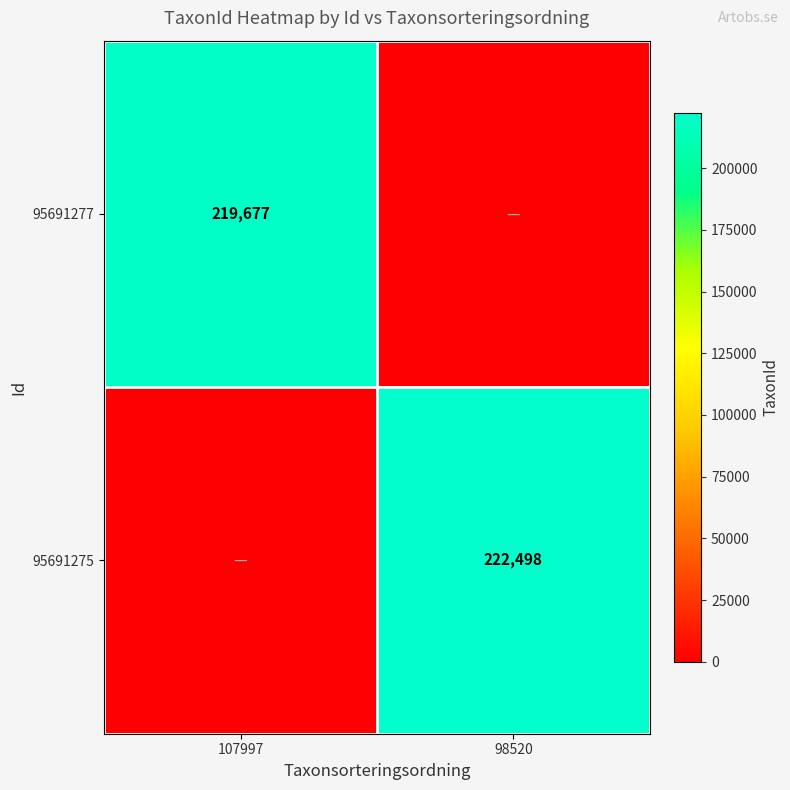

How many data points does each series have?

2